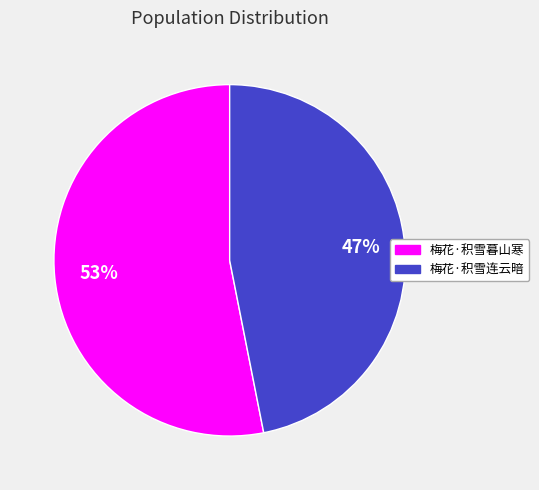

True or false: 梅花·积雪暮山寒 accounts for 46% of the total.

False